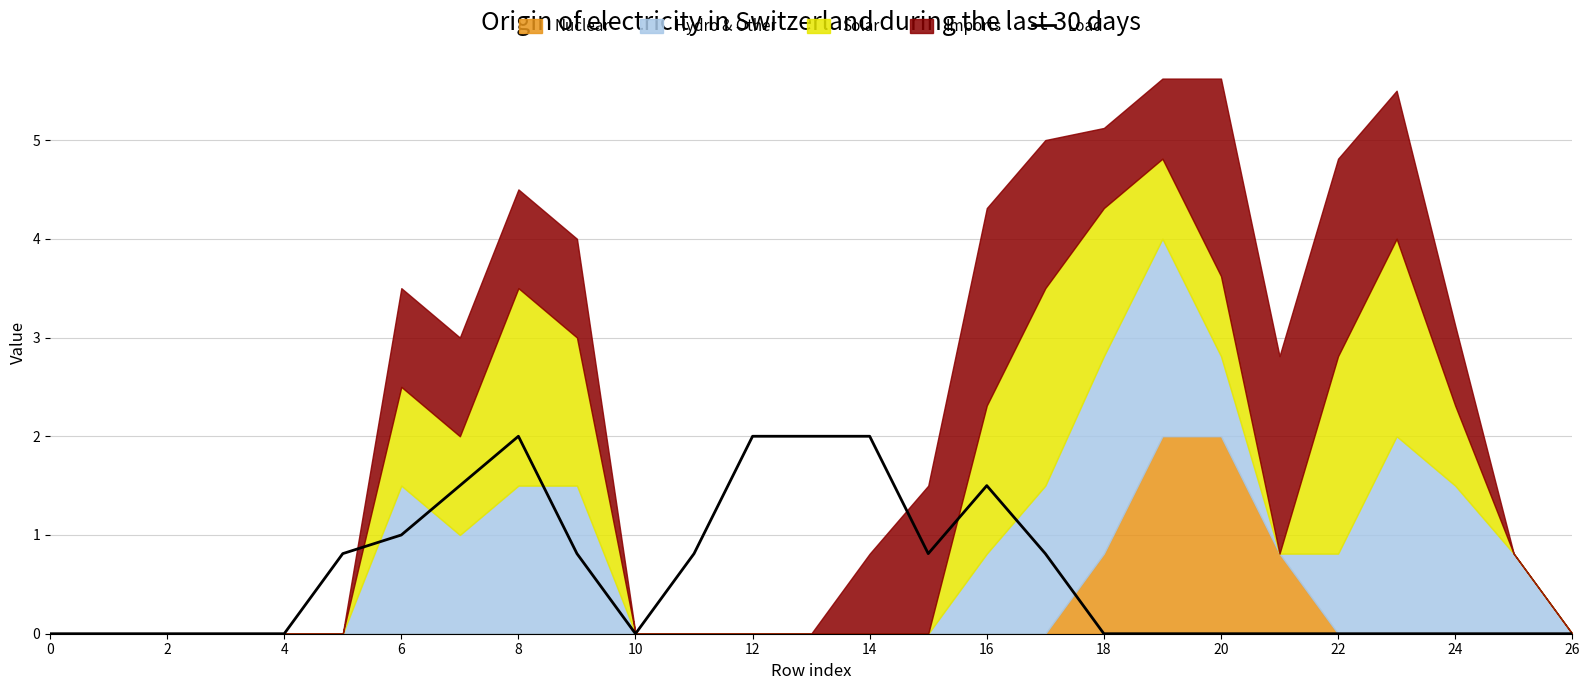

Between 12 and 14, which is larger?

14